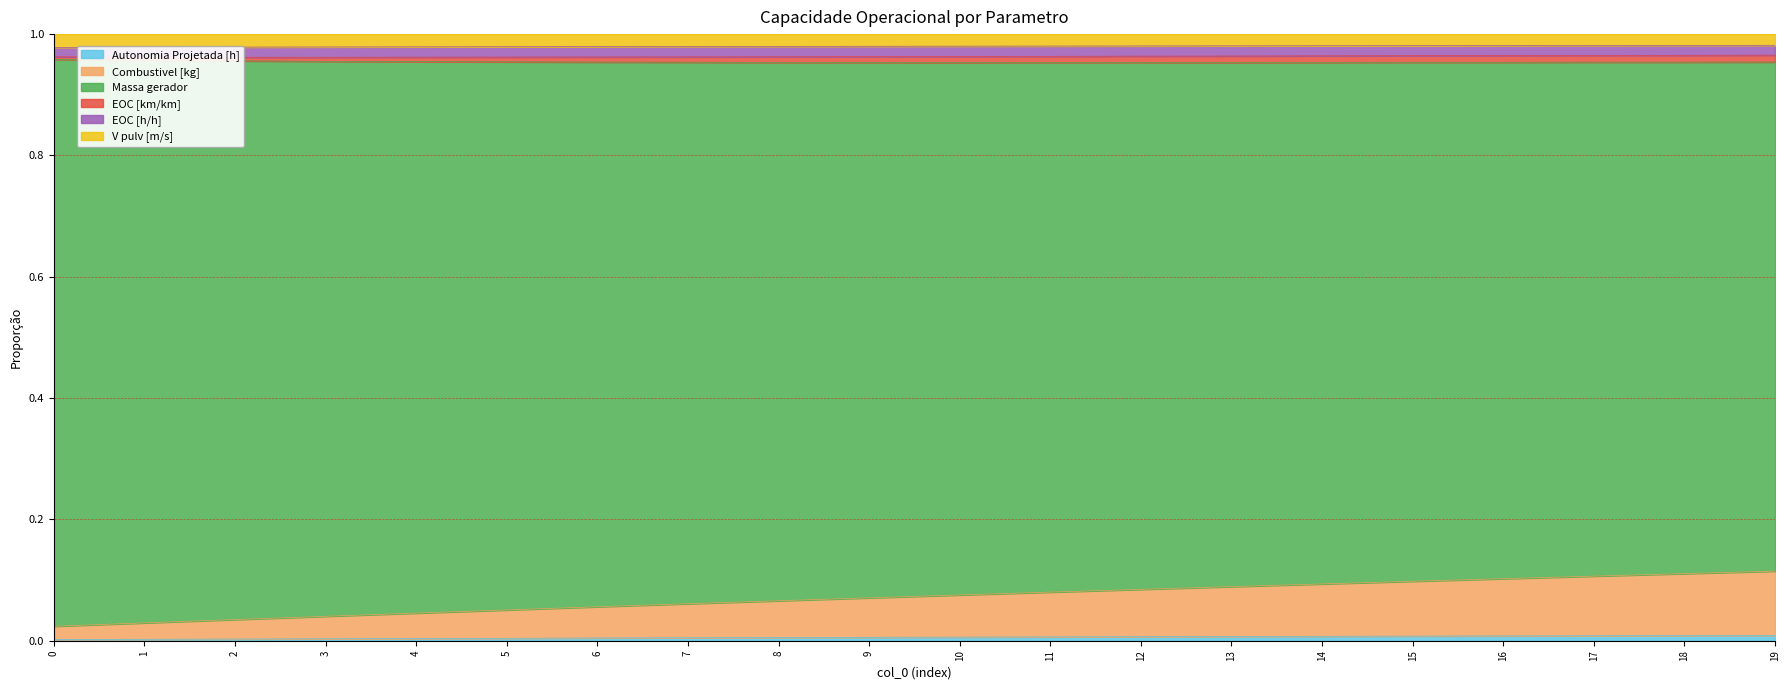

Count the Combustivel [kg] values in the range 0 to 1.

20